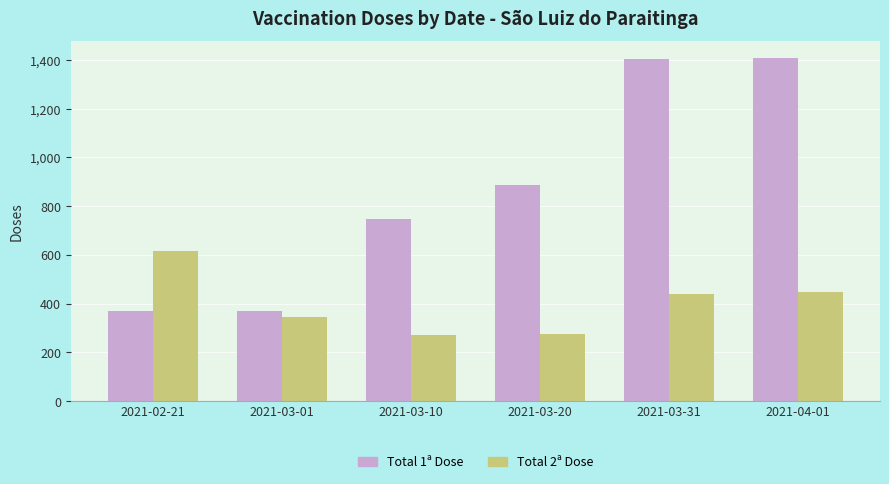

What is the label of the 3rd bar from the right?

2021-03-20